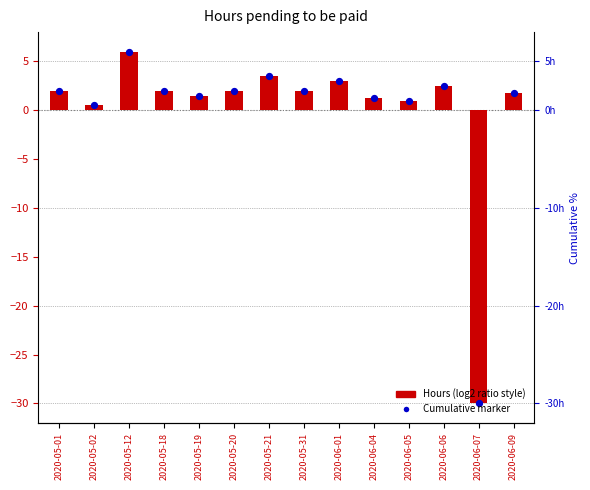

Which has a higher value, 2020-05-12 or 2020-06-04?

2020-05-12